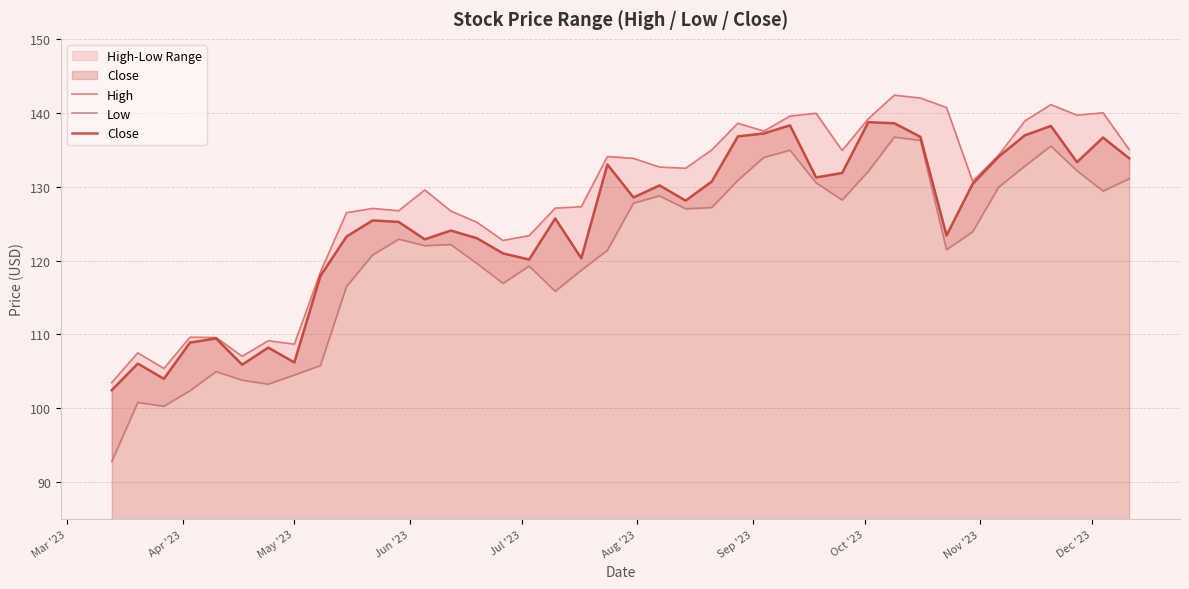

At how many categories does at least one series exceed 139?

9